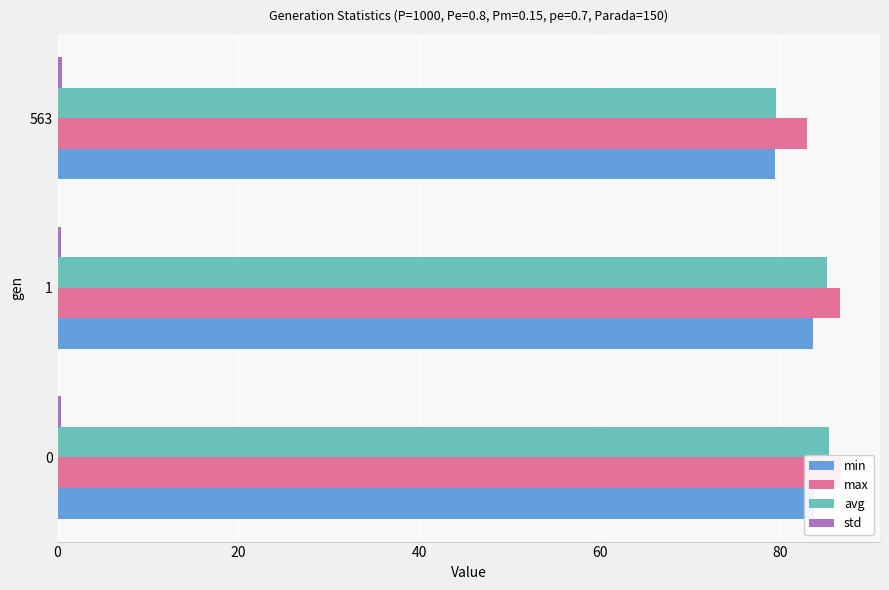

What is the sum of all min values?

246.7